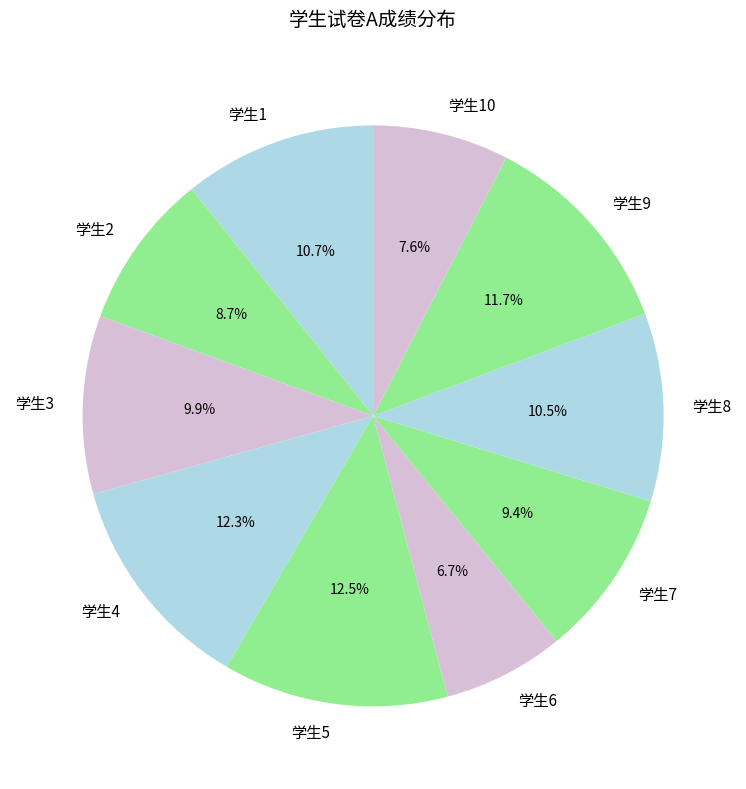

To the nearest percent, what is the average slice percentage?

10%